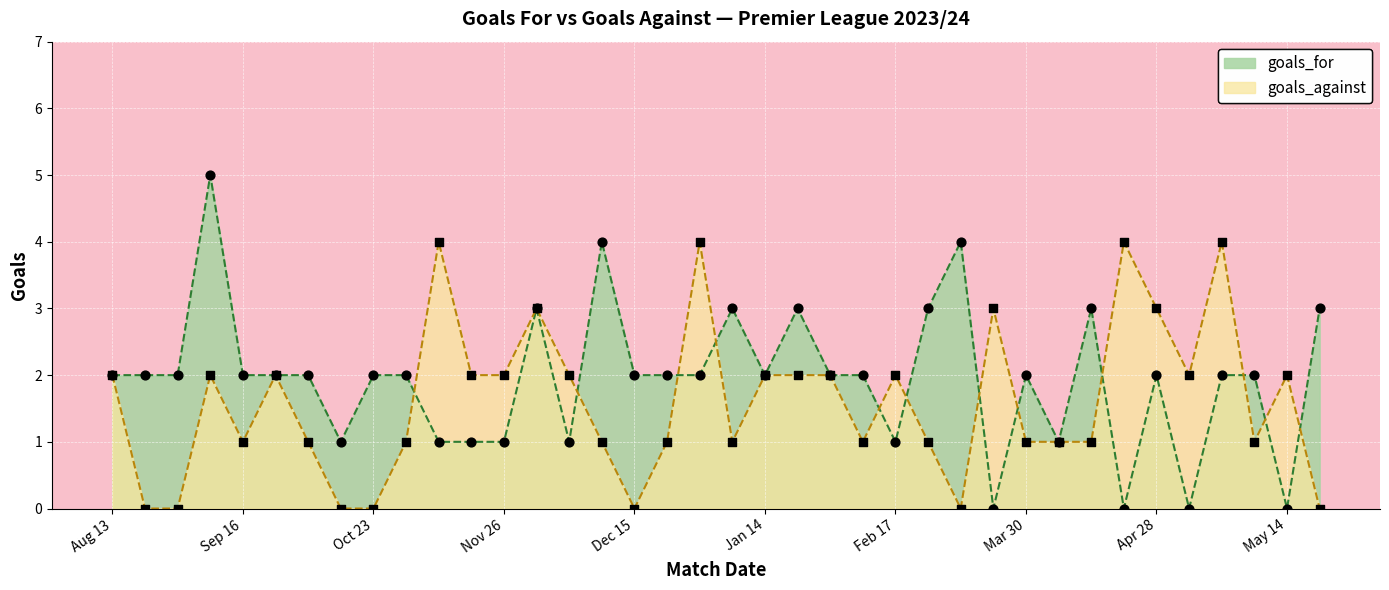

What are all the series names shown in the legend?

goals_for, goals_against